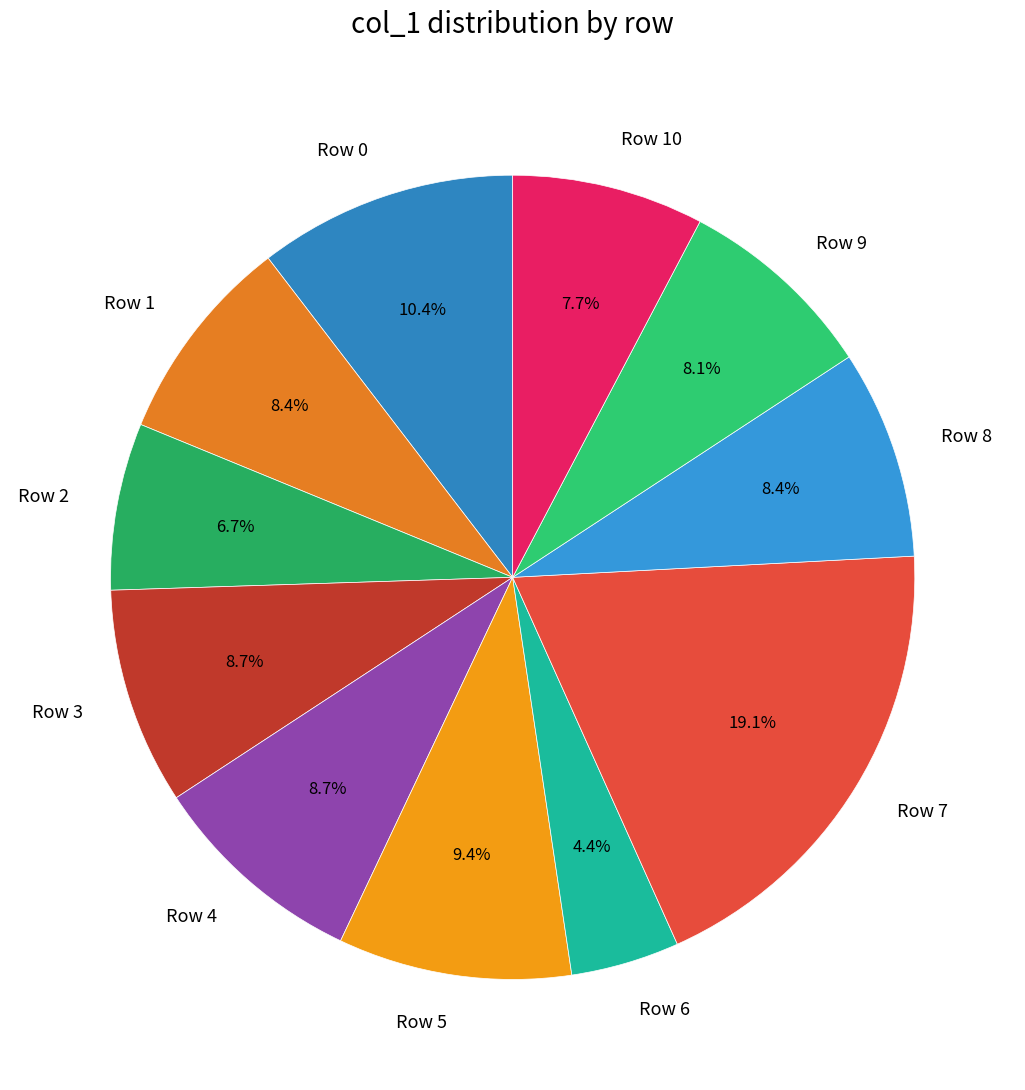

What portion of the pie excludes Row 2?

93.3%